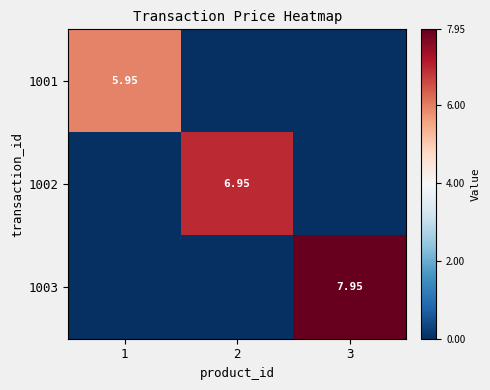

List the labels in order of 1001 value, largest first.

1, 2, 3